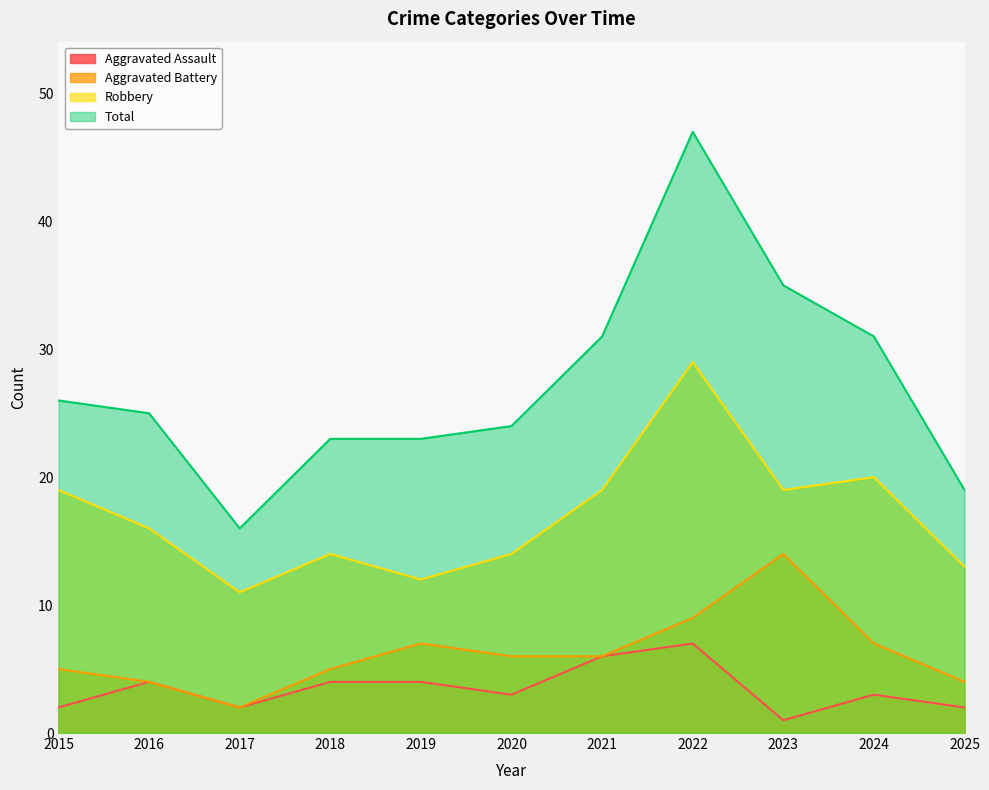

Does the chart display data point markers on the line(s)?

No